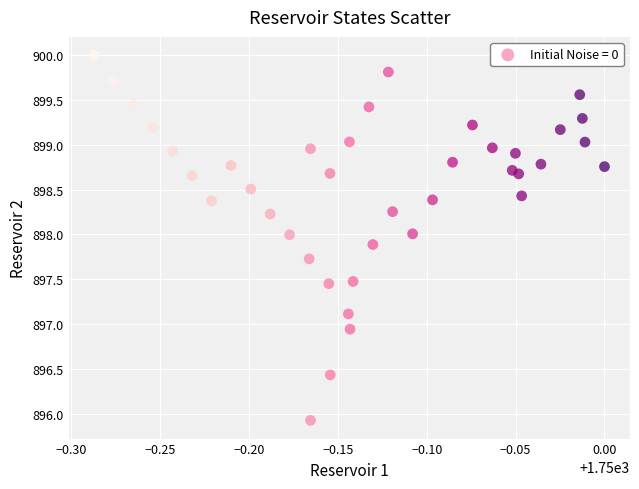

What is the range of Y values (max minus min)?

4.1